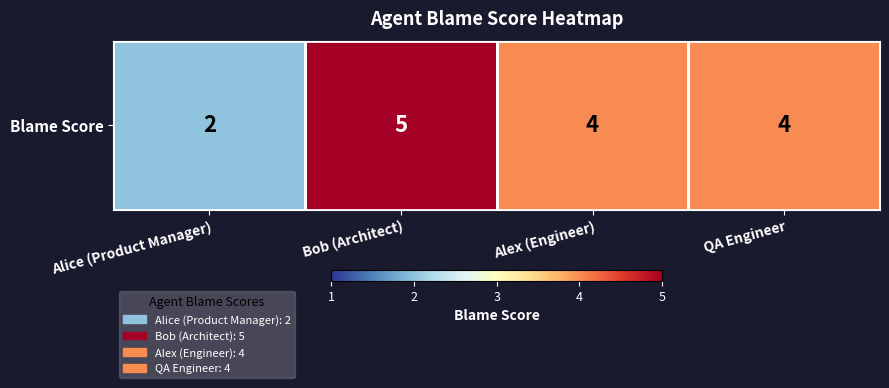

List the labels in order of value, smallest first.

Alice (Product Manager), Alex (Engineer), QA Engineer, Bob (Architect)